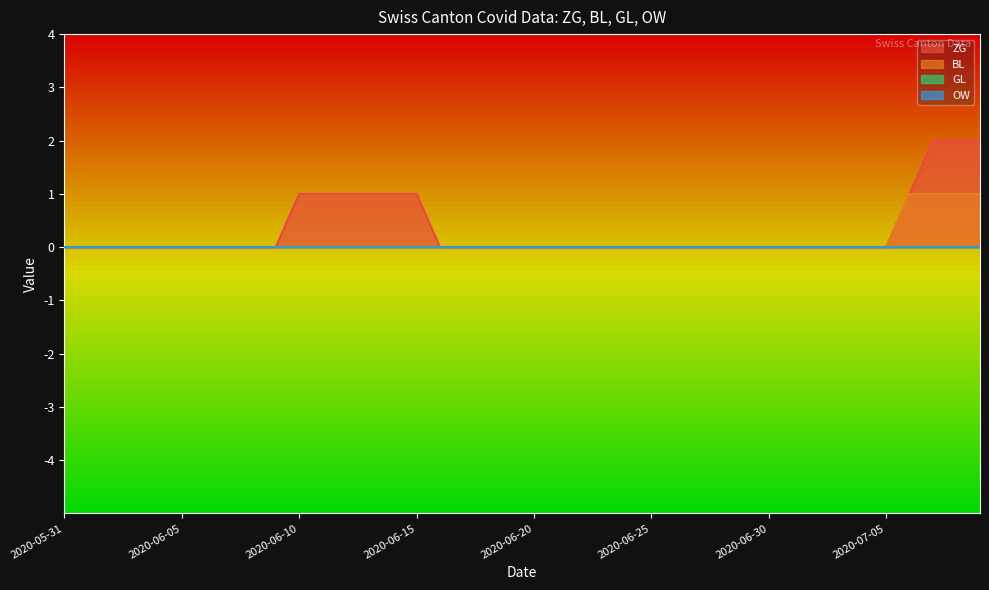

What is the label of the 25th point from the right?

2020-06-15